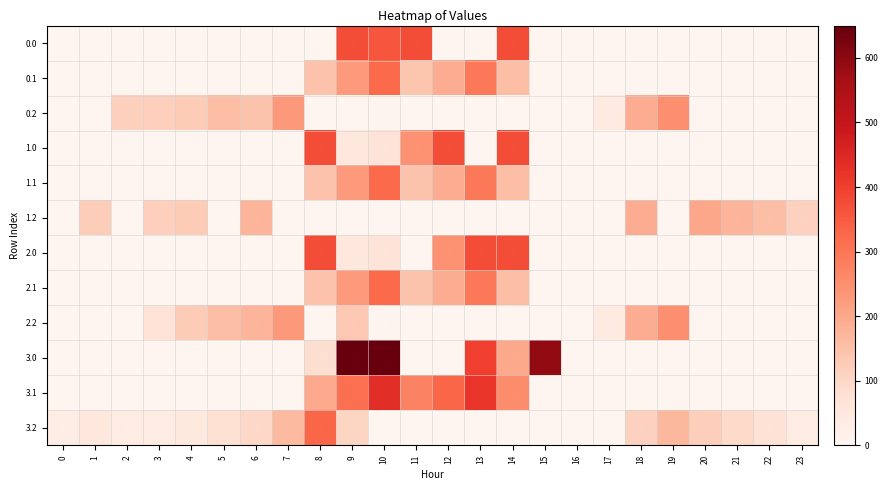

Reading left to right, transcribe all the data shown in this chart.

0.0: 0=0.0	1=0.0	2=0.0	3=0.0	4=0.0	5=0.0	6=0.0	7=0.0	8=0.0	9=374.0	10=358.9	11=374.0	12=0.0	13=0.0	14=374.0	15=0.0	16=0.0	17=0.0	18=0.0	19=0.0	20=0.0	21=0.0	22=0.0	23=0.0
0.1: 0=0.0	1=0.0	2=0.0	3=0.0	4=0.0	5=0.0	6=0.0	7=0.0	8=145.7	9=226.2	10=321.3	11=142.0	12=191.1	13=293.1	14=155.2	15=0.0	16=0.0	17=0.0	18=0.0	19=0.0	20=0.0	21=0.0	22=0.0	23=0.0
0.2: 0=0.0	1=0.0	2=114.5	3=119.0	4=125.6	5=155.1	6=144.6	7=228.8	8=0.0	9=0.0	10=3.5	11=0.0	12=0.0	13=0.0	14=0.0	15=0.0	16=0.0	17=40.8	18=190.8	19=249.1	20=0.0	21=0.0	22=0.0	23=0.0
1.0: 0=0.0	1=0.0	2=0.0	3=0.0	4=0.0	5=0.0	6=0.0	7=0.0	8=374.0	9=52.2	10=64.7	11=242.0	12=374.0	13=0.0	14=374.0	15=0.0	16=0.0	17=0.0	18=0.0	19=0.0	20=0.0	21=0.0	22=0.0	23=0.0
1.1: 0=0.0	1=0.0	2=0.0	3=0.0	4=0.0	5=0.0	6=0.0	7=0.0	8=145.9	9=226.5	10=321.7	11=142.5	12=191.7	13=293.7	14=155.6	15=0.0	16=0.0	17=0.0	18=0.0	19=0.0	20=0.0	21=0.0	22=0.0	23=0.0
1.2: 0=0.0	1=122.7	2=0.0	3=119.0	4=125.6	5=0.0	6=172.9	7=0.0	8=0.0	9=0.0	10=0.0	11=0.0	12=0.0	13=0.0	14=0.0	15=0.0	16=0.0	17=0.0	18=190.8	19=0.0	20=200.8	21=173.6	22=152.6	23=112.5
2.0: 0=0.0	1=0.0	2=0.0	3=0.0	4=0.0	5=0.0	6=0.0	7=0.0	8=374.0	9=52.2	10=64.7	11=0.0	12=242.0	13=374.0	14=374.0	15=0.0	16=0.0	17=0.0	18=0.0	19=0.0	20=0.0	21=0.0	22=0.0	23=0.0
2.1: 0=0.0	1=0.0	2=0.0	3=0.0	4=0.0	5=0.0	6=0.0	7=0.0	8=145.9	9=226.5	10=321.7	11=142.5	12=191.7	13=293.7	14=155.6	15=0.0	16=0.0	17=0.0	18=0.0	19=0.0	20=0.0	21=0.0	22=0.0	23=0.0
2.2: 0=0.0	1=0.0	2=0.0	3=70.7	4=125.6	5=155.1	6=172.9	7=228.9	8=0.0	9=132.8	10=3.8	11=0.0	12=0.0	13=0.0	14=0.0	15=0.0	16=0.0	17=40.8	18=190.8	19=249.1	20=0.0	21=0.0	22=0.0	23=0.0
3.0: 0=0.0	1=0.0	2=0.0	3=0.0	4=0.0	5=0.0	6=0.0	7=0.0	8=83.3	9=650.0	10=650.0	11=0.0	12=0.0	13=396.4	14=200.3	15=593.7	16=0.0	17=0.0	18=0.0	19=0.0	20=0.0	21=0.0	22=0.0	23=0.0
3.1: 0=0.0	1=0.0	2=0.0	3=0.0	4=0.0	5=0.0	6=0.0	7=0.0	8=195.7	9=311.6	10=436.1	11=276.1	12=328.8	13=419.0	14=256.2	15=0.0	16=0.0	17=0.0	18=0.0	19=0.0	20=0.0	21=0.0	22=0.0	23=0.0
3.2: 0=28.7	1=48.3	2=35.5	3=40.0	4=46.6	5=76.6	6=97.8	7=163.2	8=330.0	9=105.2	10=0.0	11=0.0	12=0.0	13=0.0	14=0.0	15=0.0	16=0.0	17=0.0	18=113.7	19=170.1	20=121.8	21=94.6	22=73.6	23=33.5